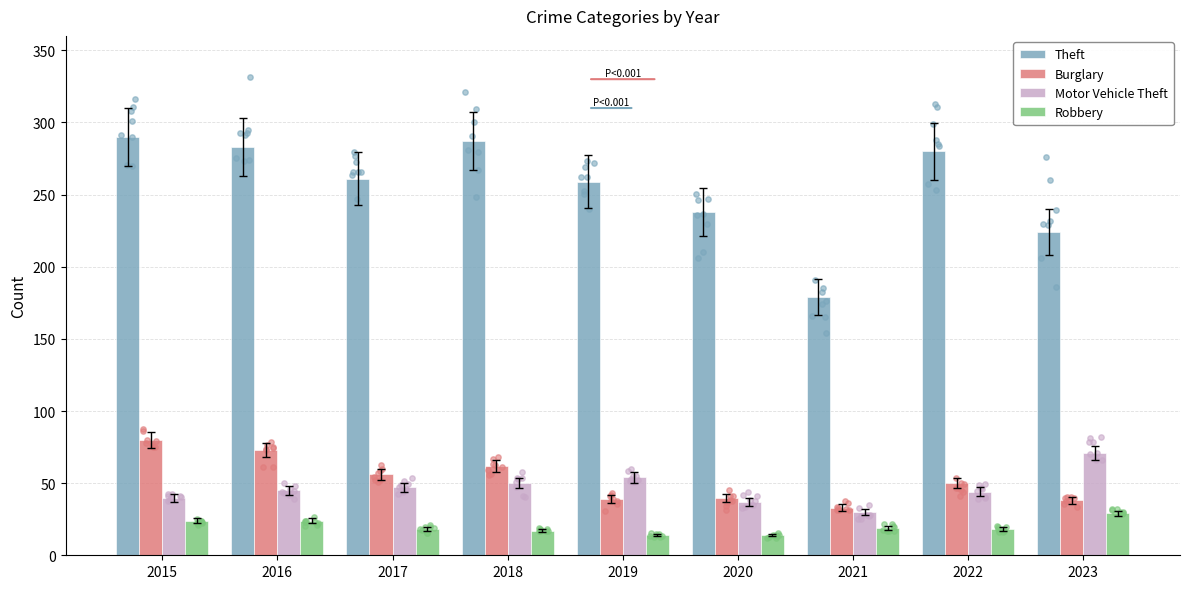

What is the total value across all series at 2019?

366